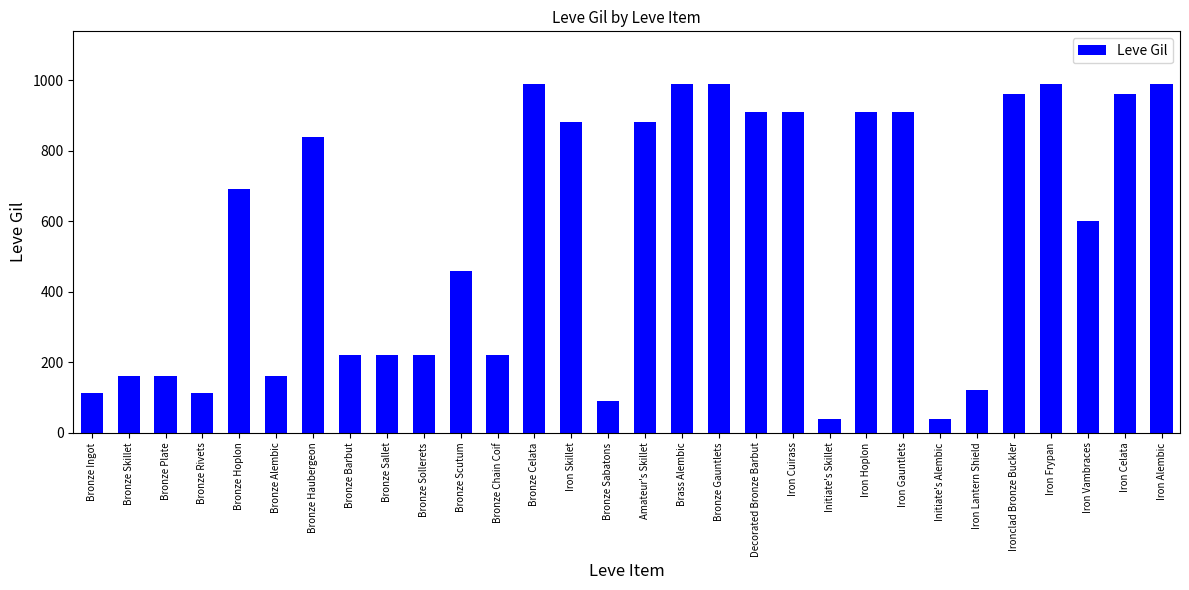

The chart shows a value of 990 at Iron Frypan. True or false?

True